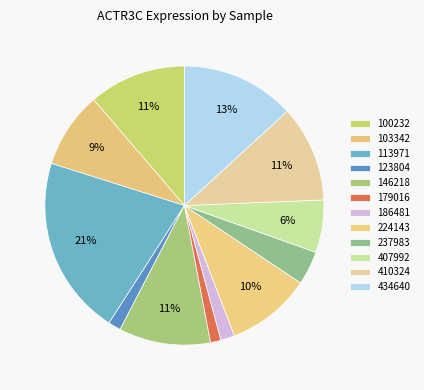

Count the number of slices in the pie.

12